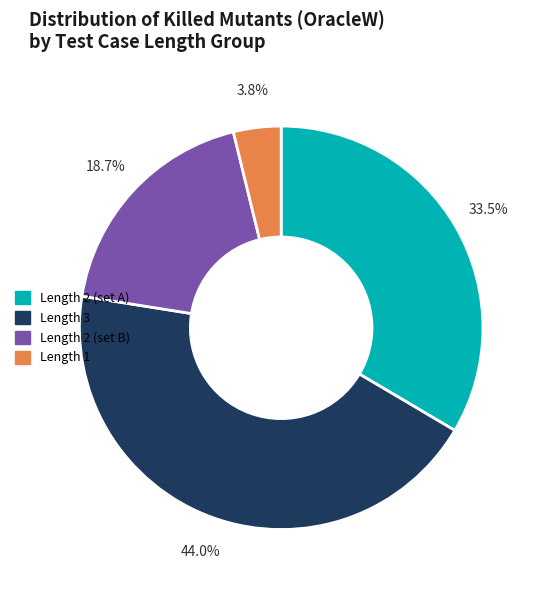

Is there any slice that represents more than half of the pie?

No